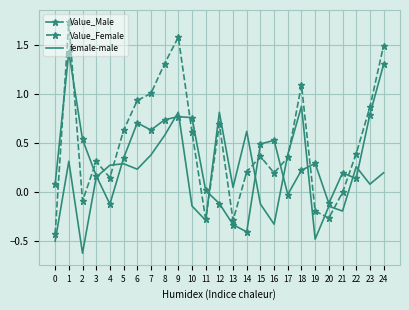

True or false: Value_Male has more than 1 interior local peaks.

True